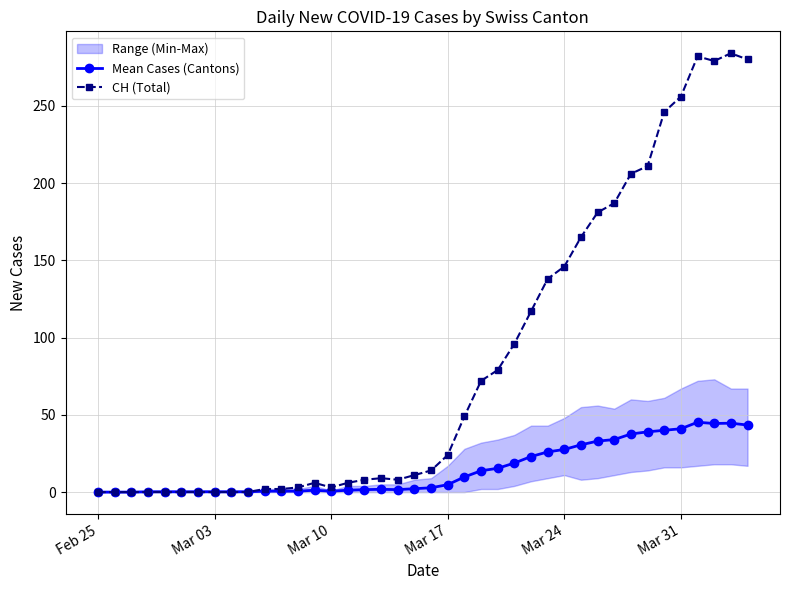

Rank the series by their maximum value, from lowest to highest.

Mean Cases (Cantons), CH (Total)